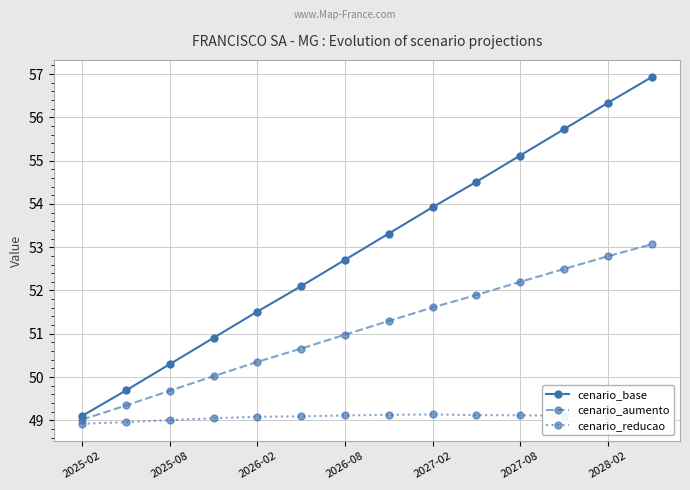

How many lines are shown in the chart?

3